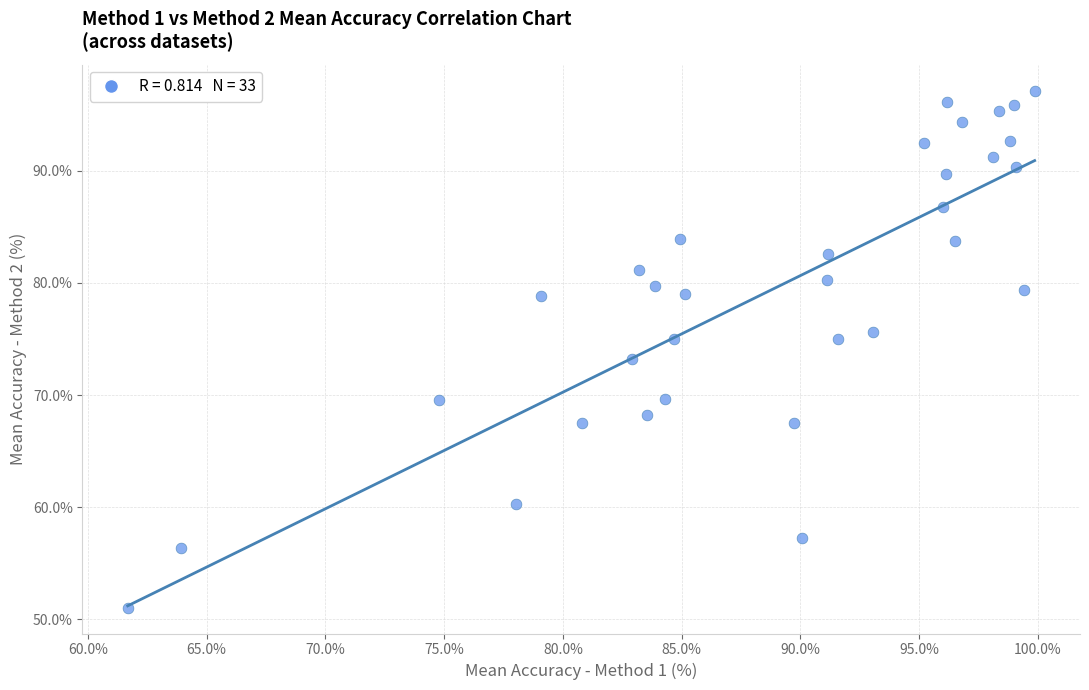

What is the range of Y values (max minus min)?

46.1